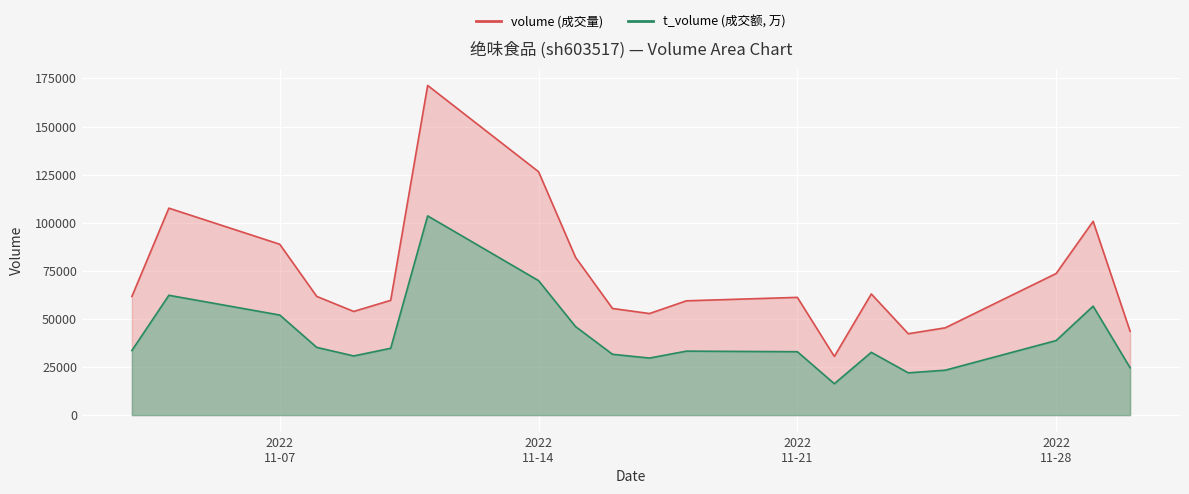

What is the value of the t_volume point at the 4th from the left?

35205